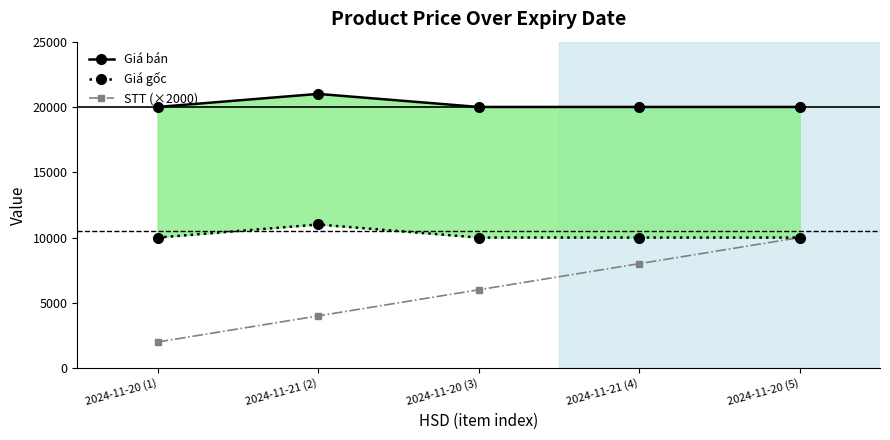

True or false: Giá bán has a value of 7710 at 2024-11-21 (2).

False